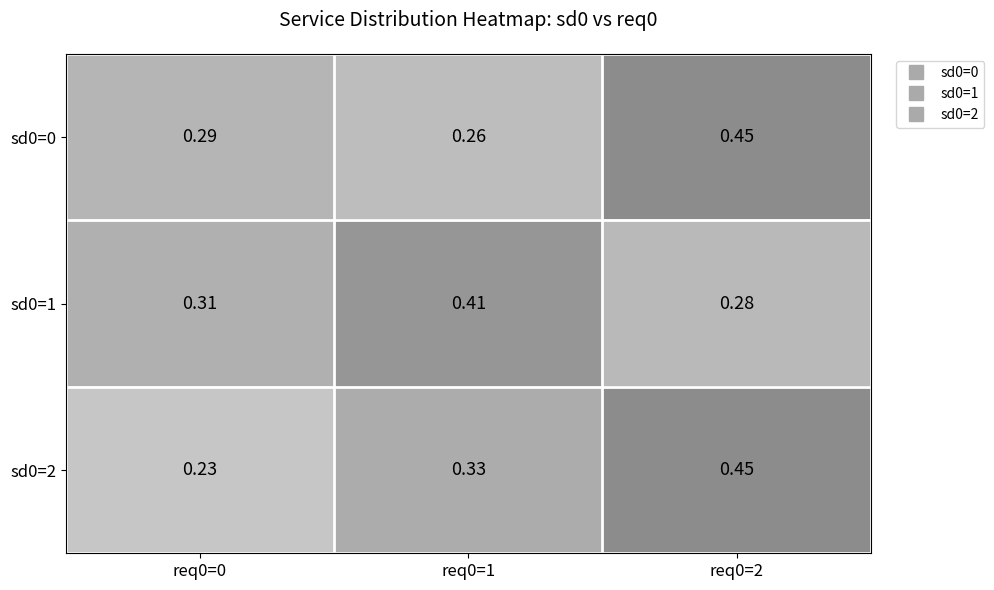

Is the value of sd0=1 at req0=1 greater than the value of sd0=2 at req0=1?

Yes